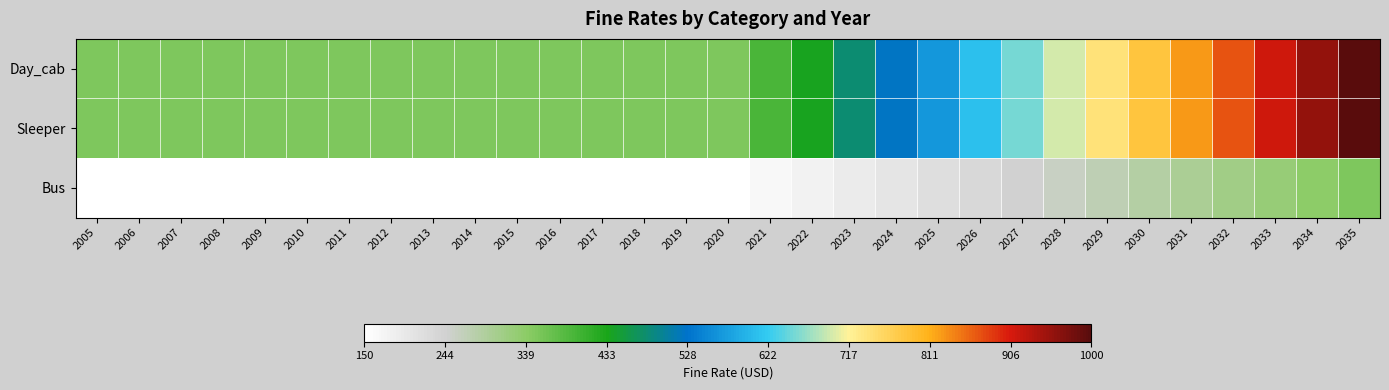

What is the difference between the highest and lowest values at 2034?

620.0